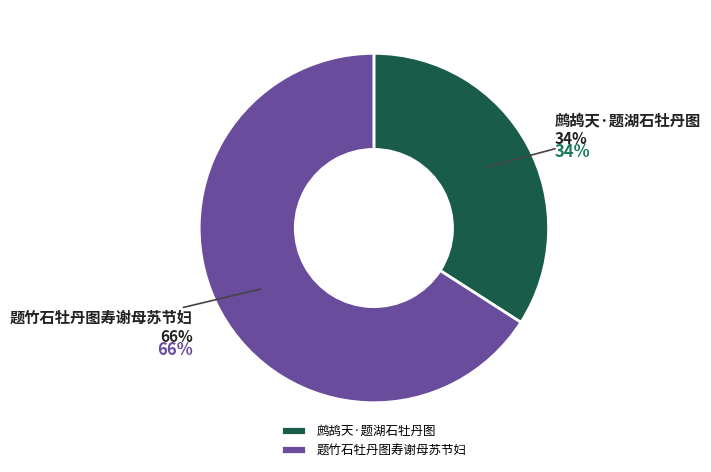

To the nearest percent, what is the average slice percentage?

50%